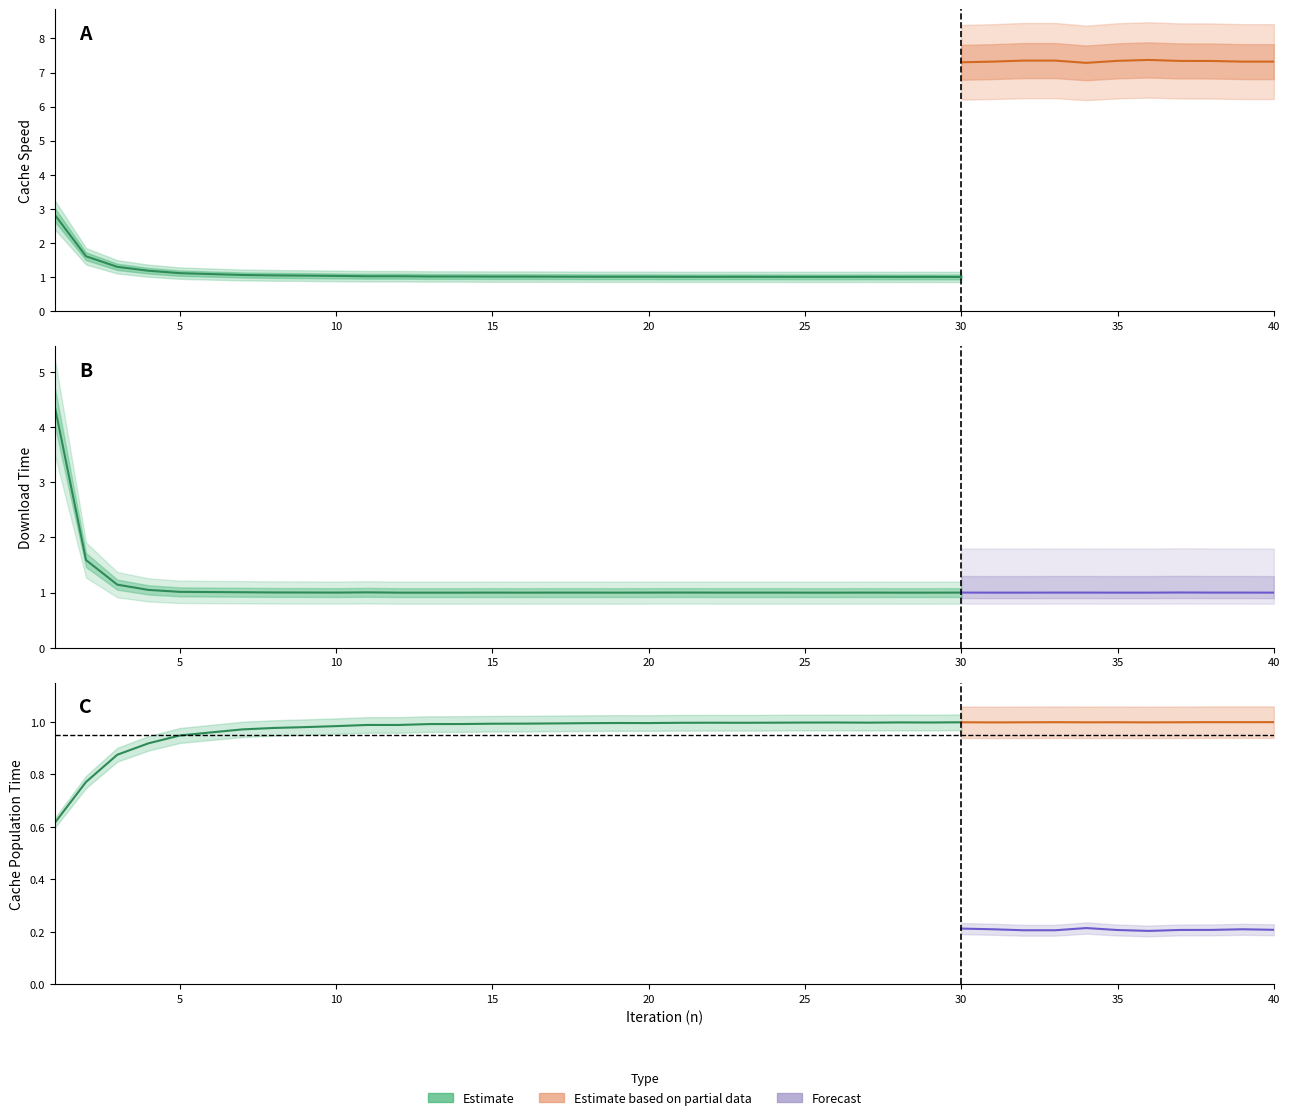

Which category has the highest value in the Twin_CacheSpeed series?

36